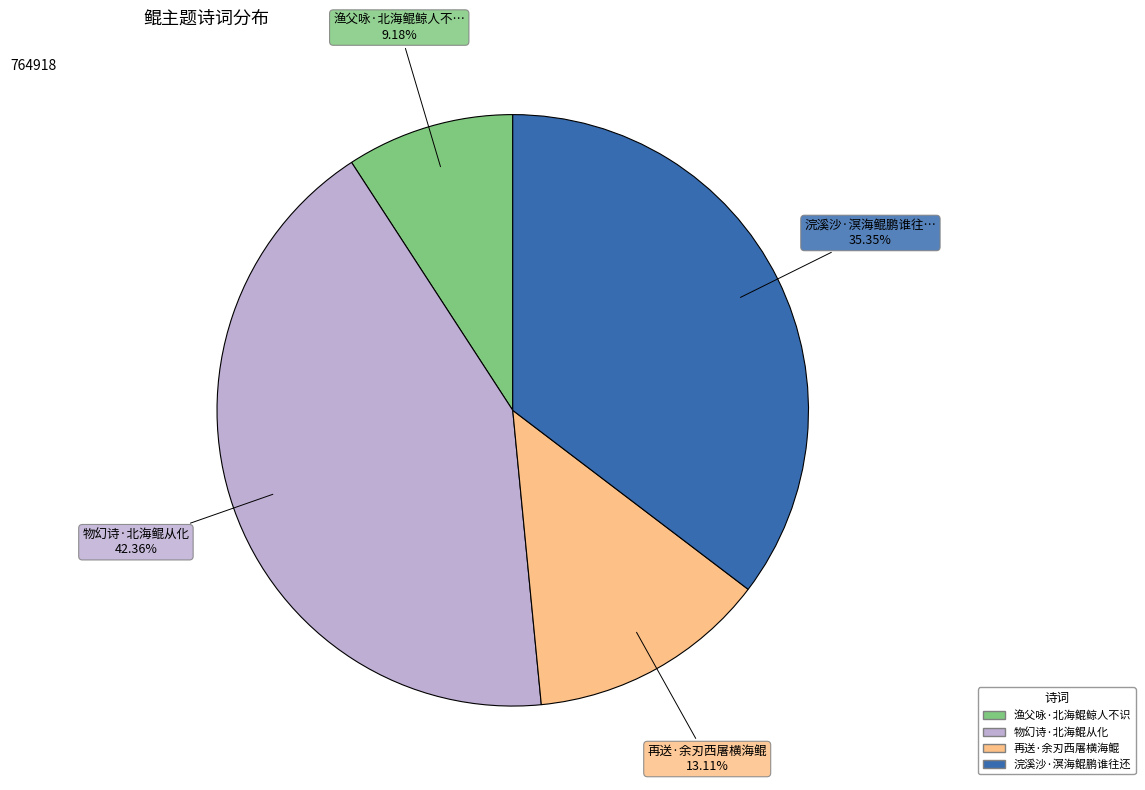

How many slices are in this pie chart?

4